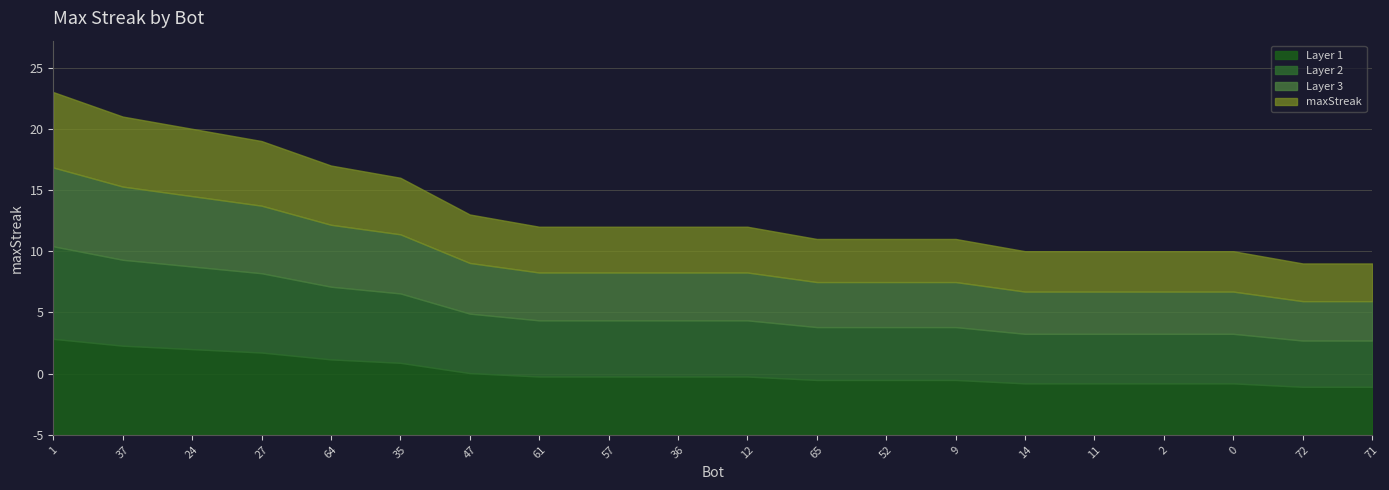

At which category does the chart reach its minimum across all series?

72